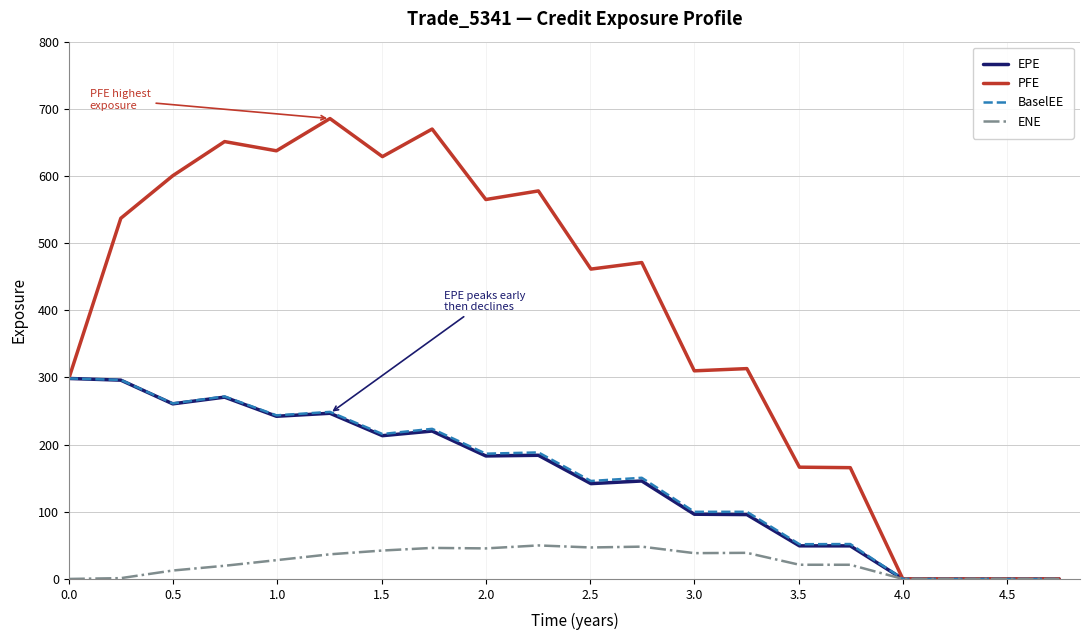

Which series has the largest range (max minus min)?

PFE